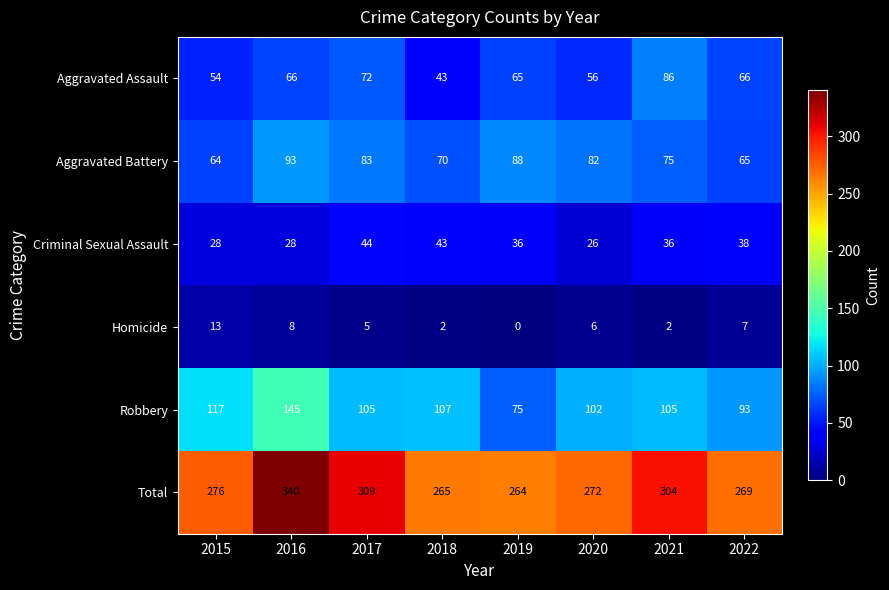

List the series in order of their peak value, highest first.

Total, Robbery, Aggravated Battery, Aggravated Assault, Criminal Sexual Assault, Homicide